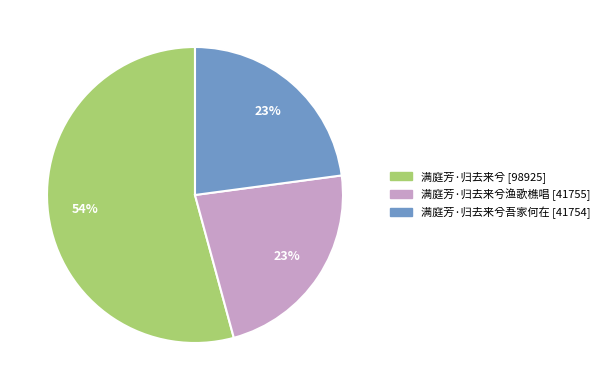

To the nearest percent, what is the average slice percentage?

33%